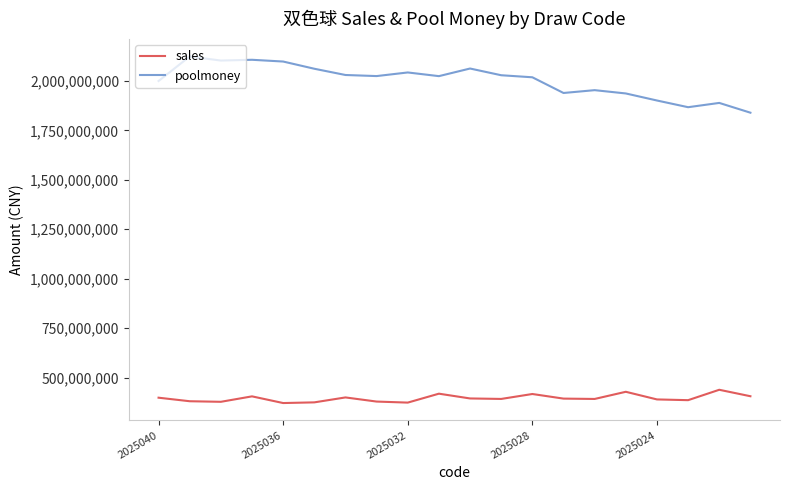

True or false: sales and poolmoney cross at least once.

False